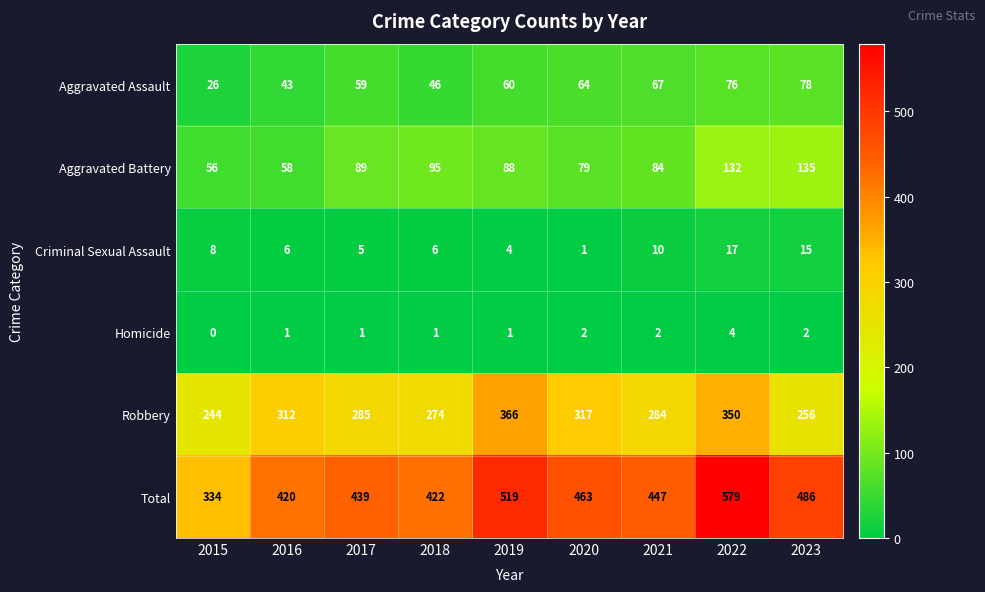

What is the difference between the maximum and minimum values in the Total series?

245